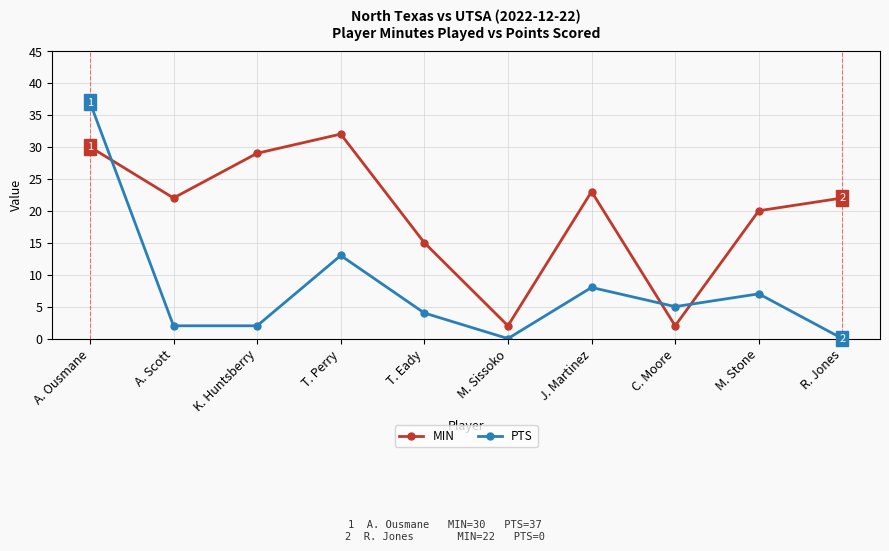

What is the total value across all series at R. Jones?

22